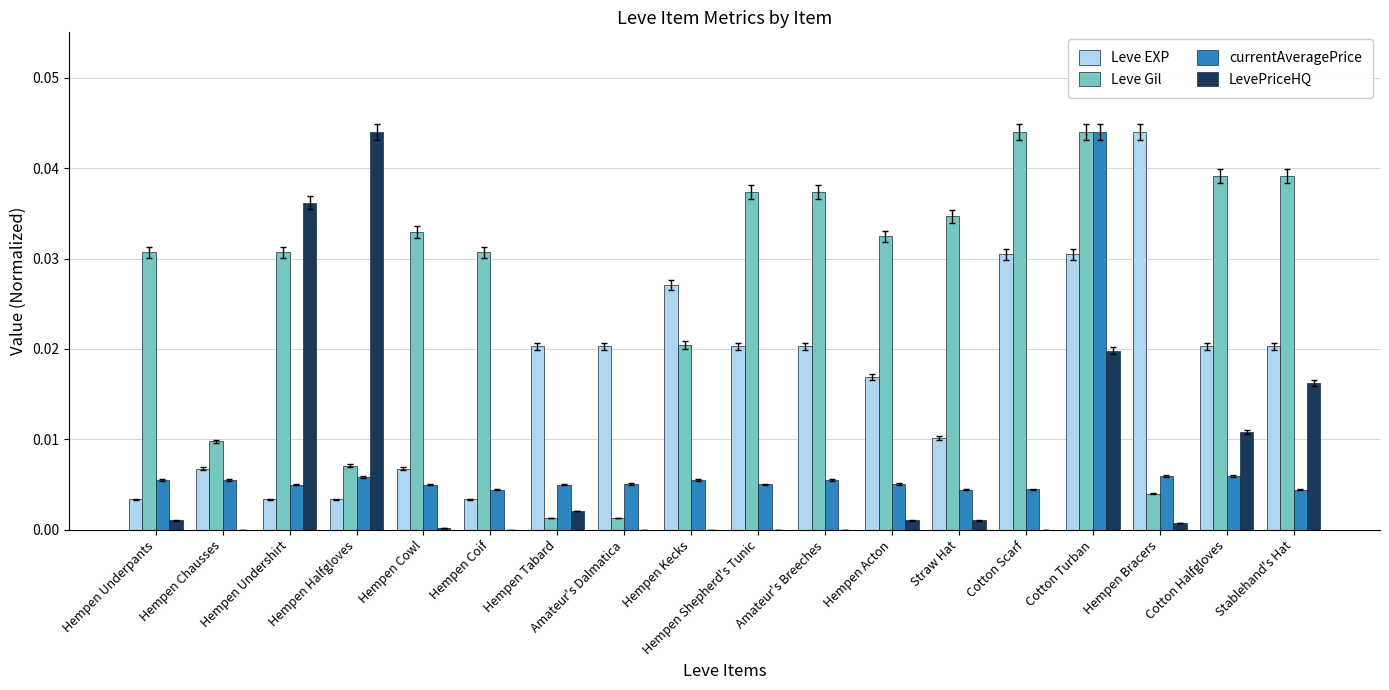

Which series has the largest total across all categories?

Leve Gil